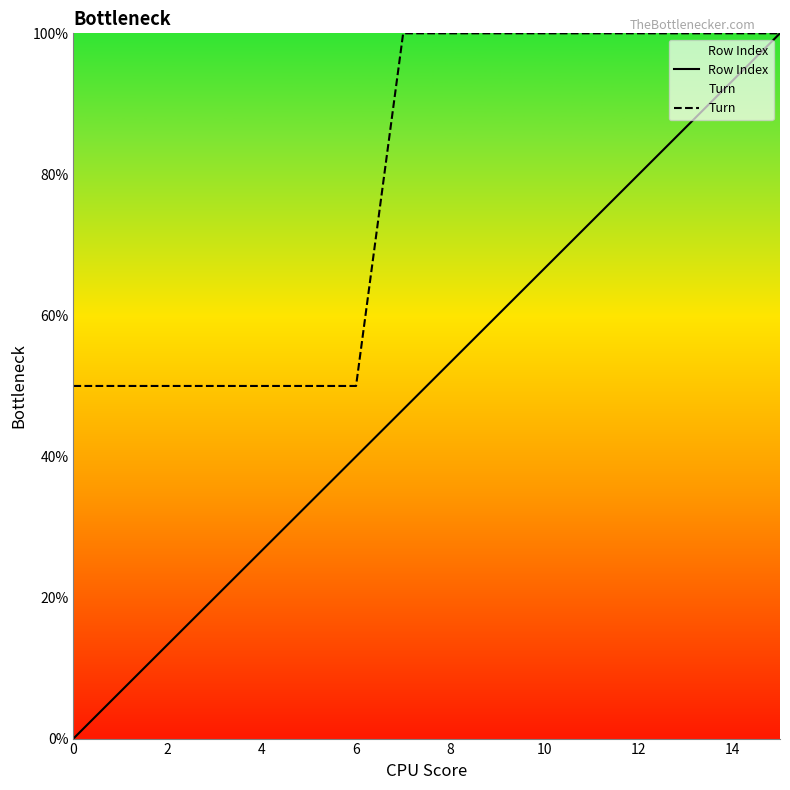

Is it true that Row Index equals 27.7 at 9?

False